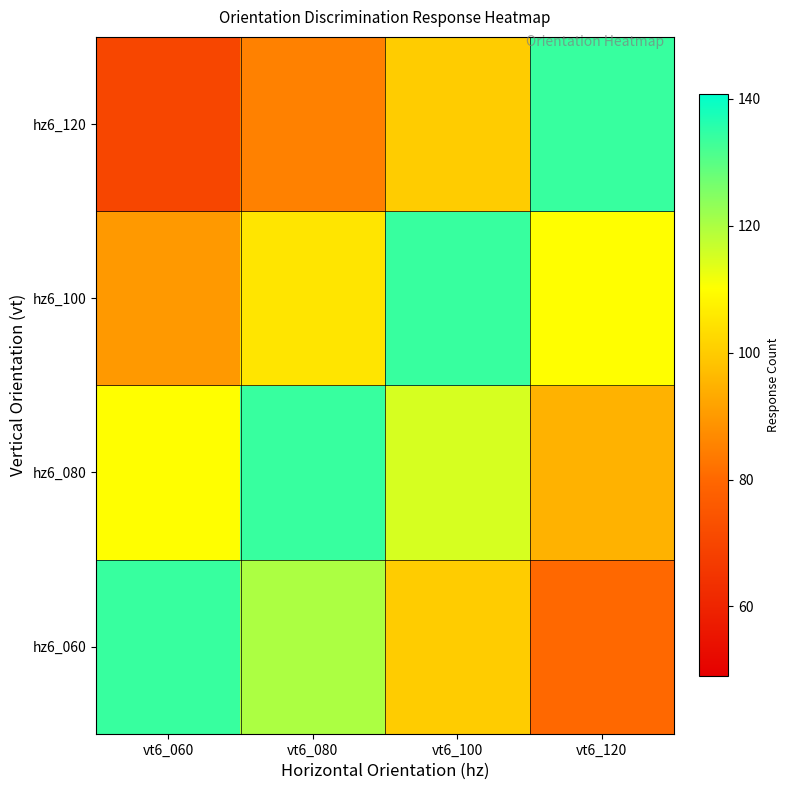

Count the number of data series in this chart.

4